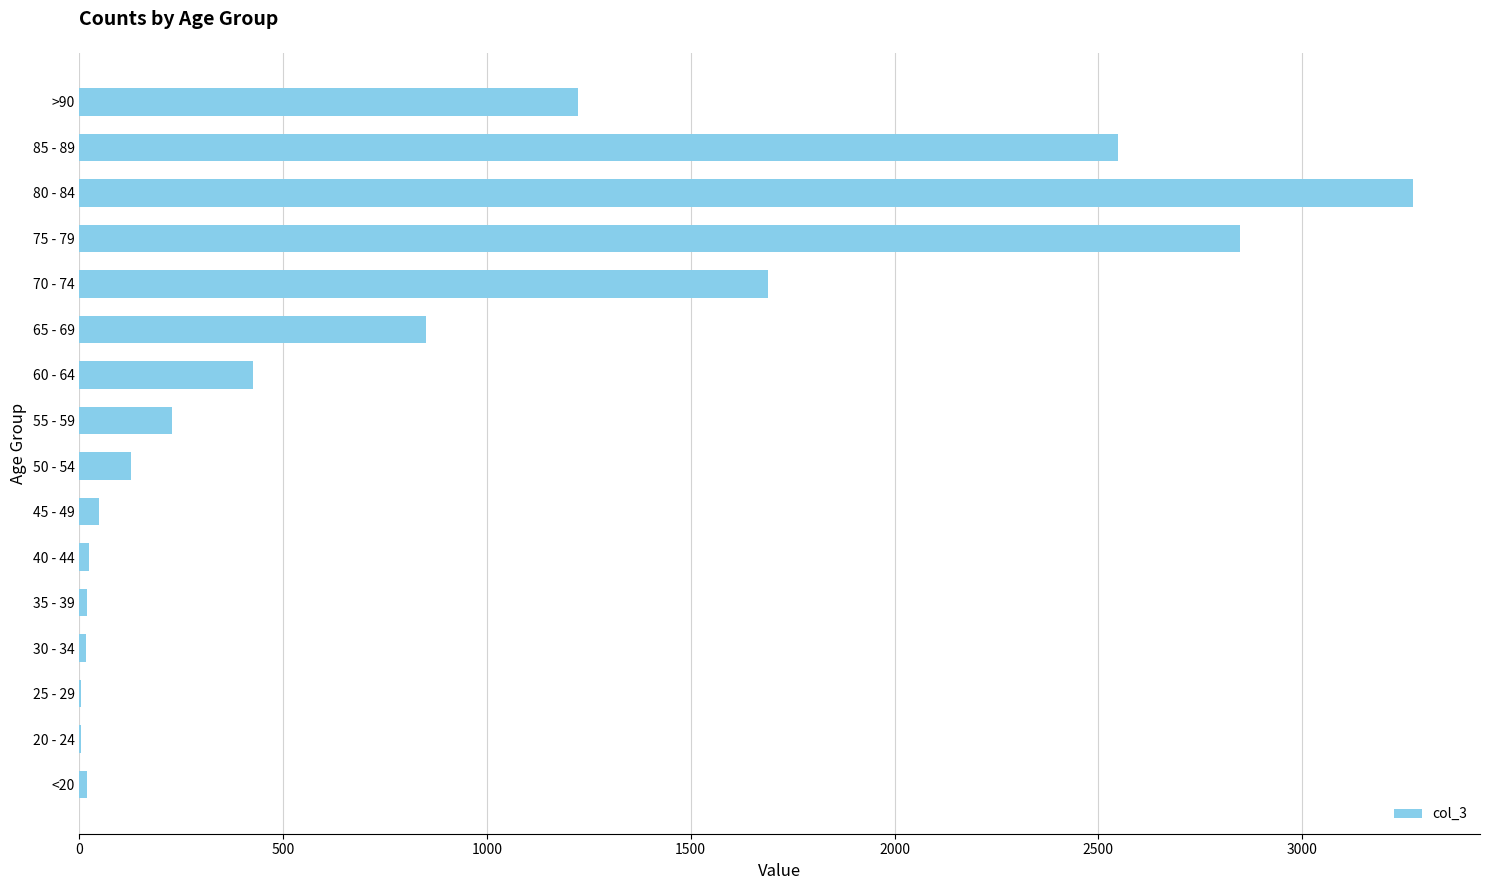

What is the maximum value shown in the chart?

3273